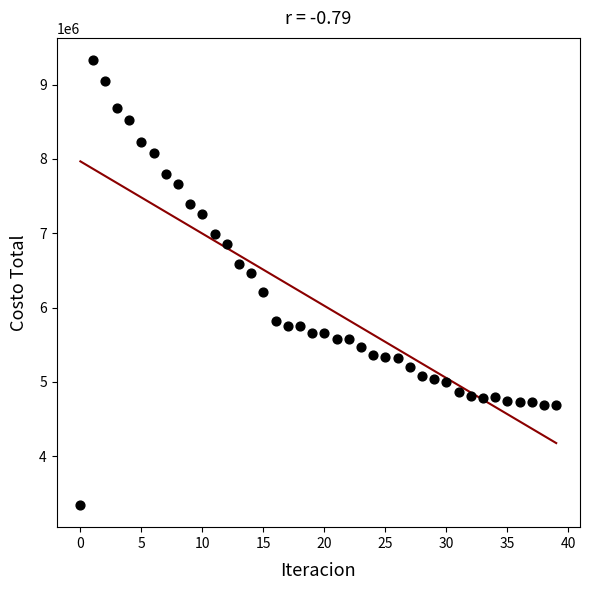

What is the range of Y values (max minus min)?

5984032.1